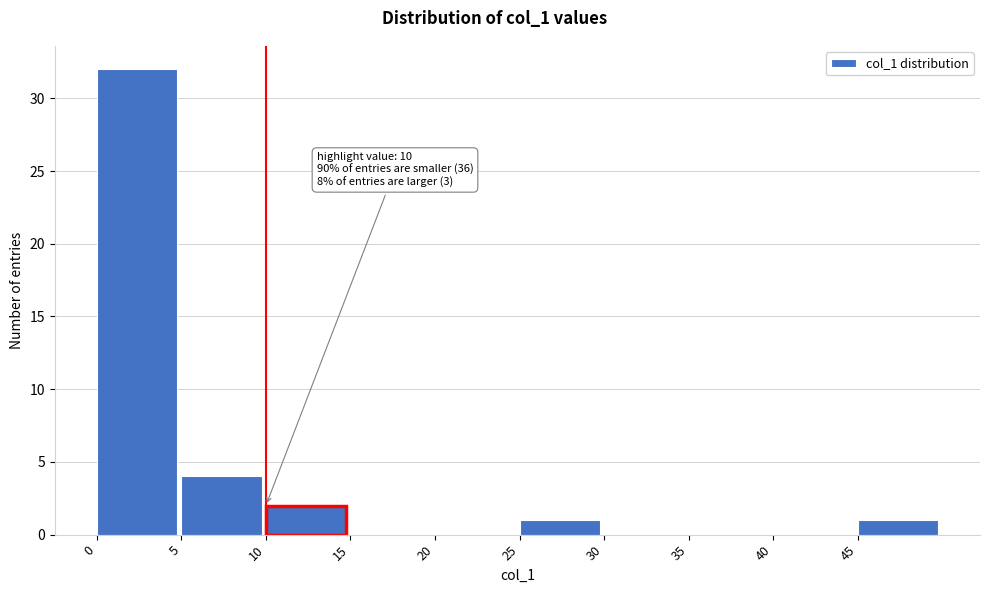

Which range on the x-axis has the tallest bar?

0 to 5